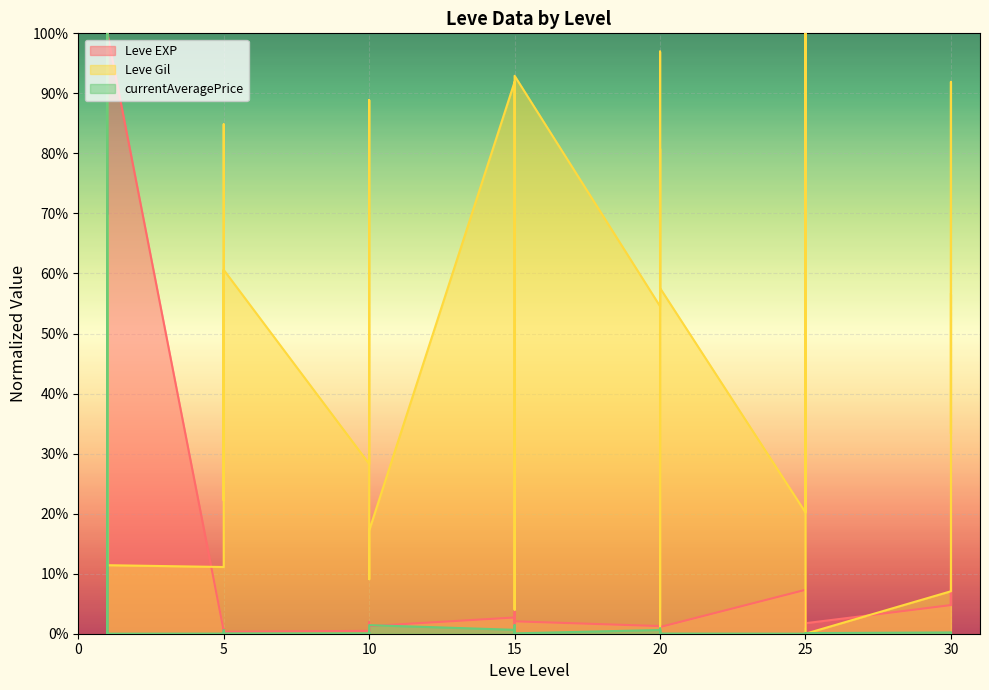

Between 20 and 25, which series saw the biggest shift?

Leve Gil